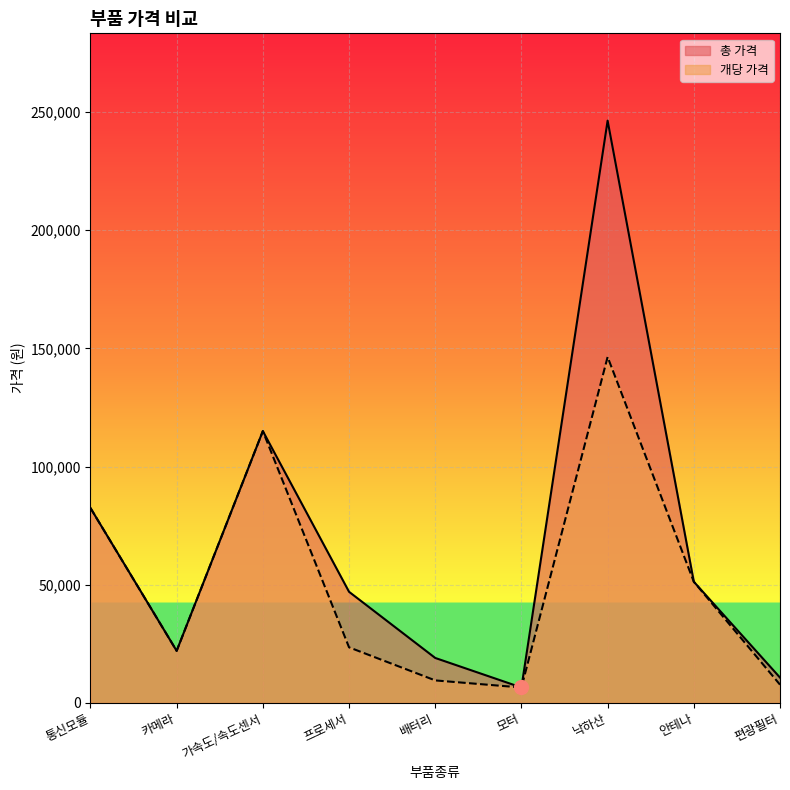

Rank the categories by 개당 가격 value from highest to lowest.

낙하산, 가속도/속도센서, 통신모듈, 안테나, 프로세서, 카메라, 배터리, 편광필터, 모터